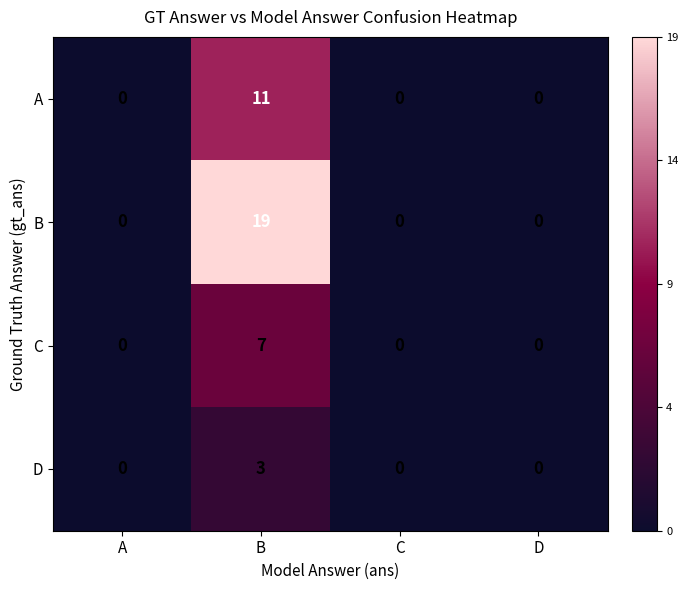

How many data points in D are above 0?

1